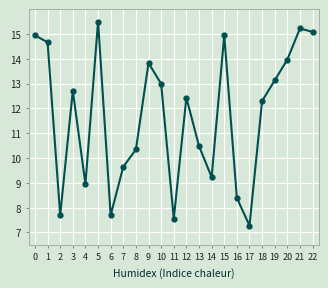

What is the average value?

11.7